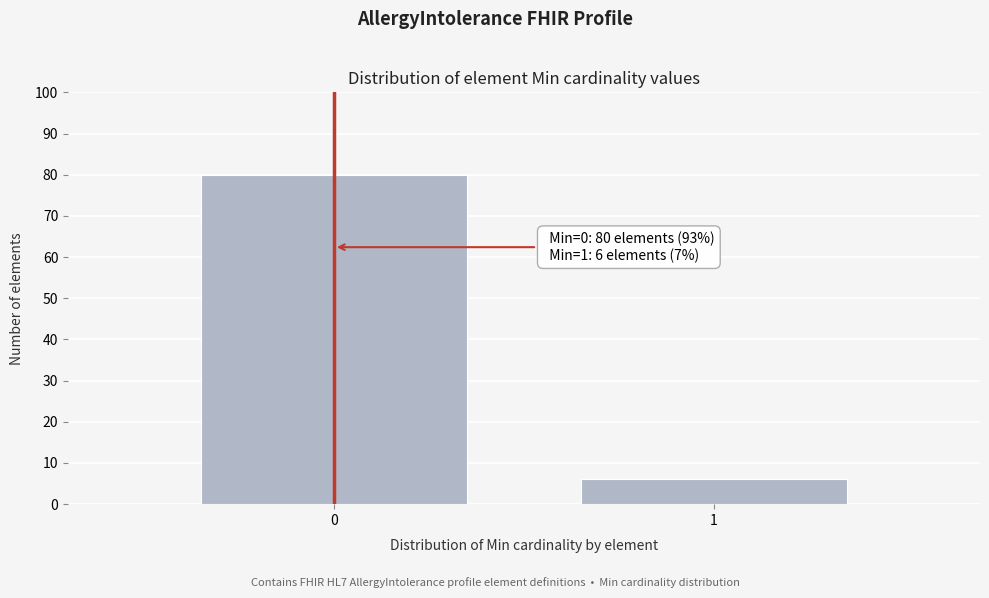

Reading left to right, list all the values displayed in this chart.

80	6